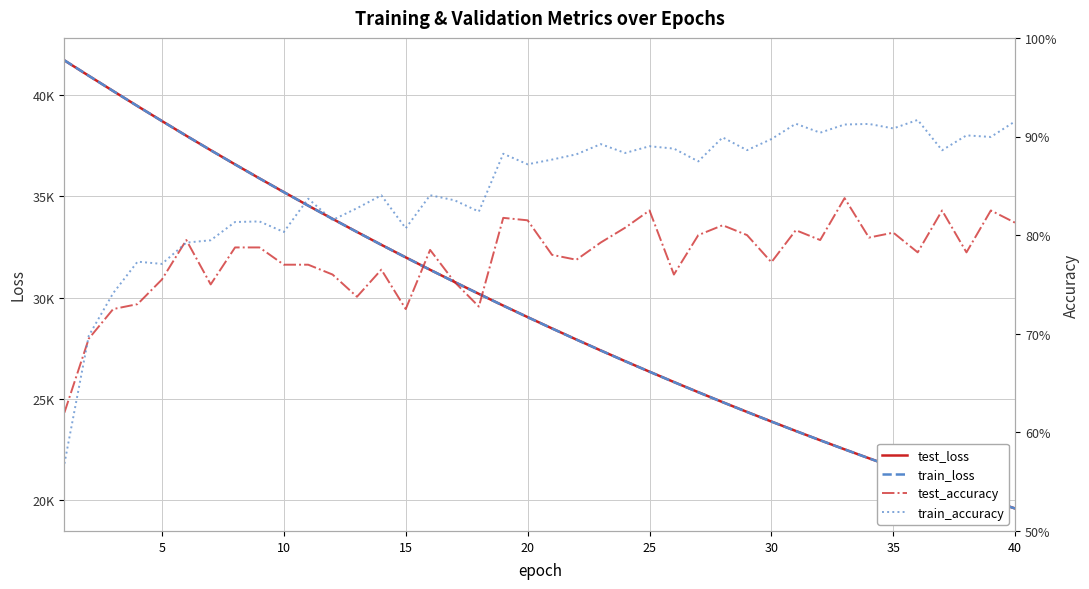

True or false: train_loss has a value of 63761.6 at 40.

False